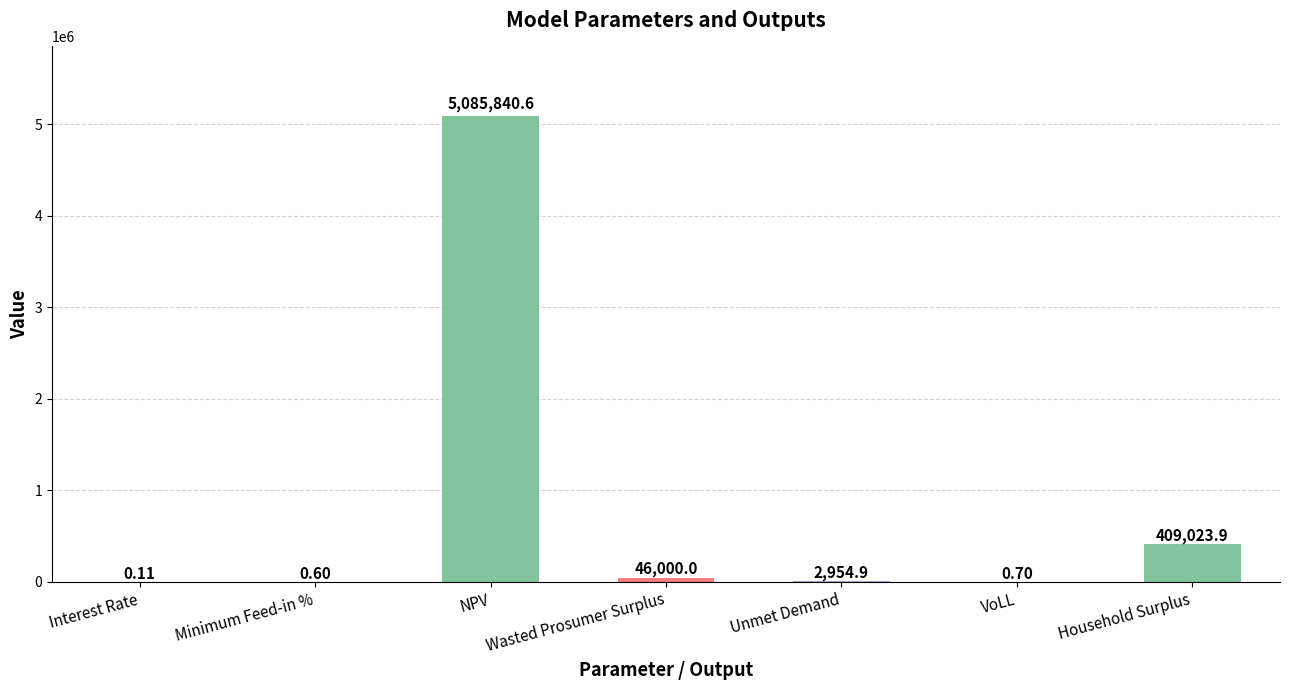

Which has a higher value, Household Surplus or VoLL?

Household Surplus